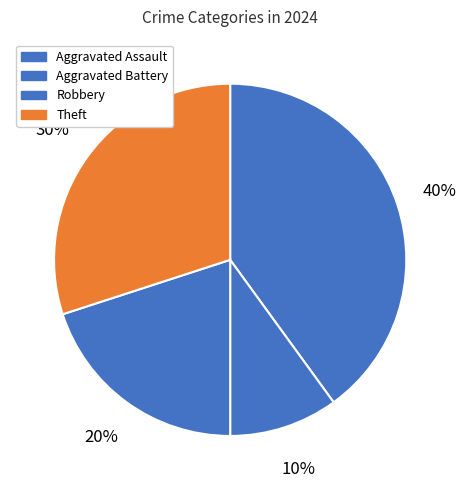

To the nearest percent, what is the difference between the Aggravated Battery and Aggravated Assault slice percentages?

30%